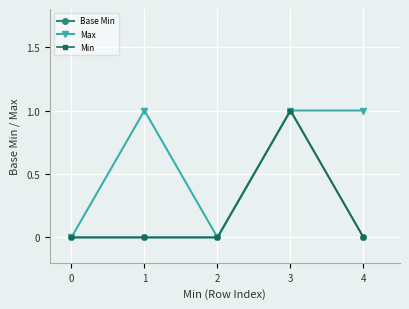

Which series has the largest total across all categories?

Max